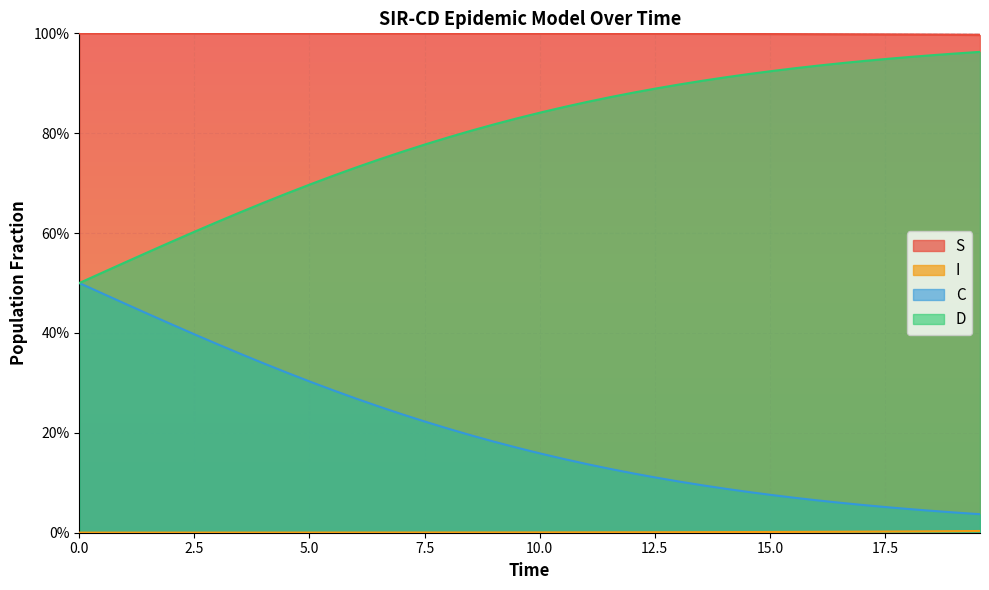

List the series in order of their peak value, highest first.

S, D, C, I